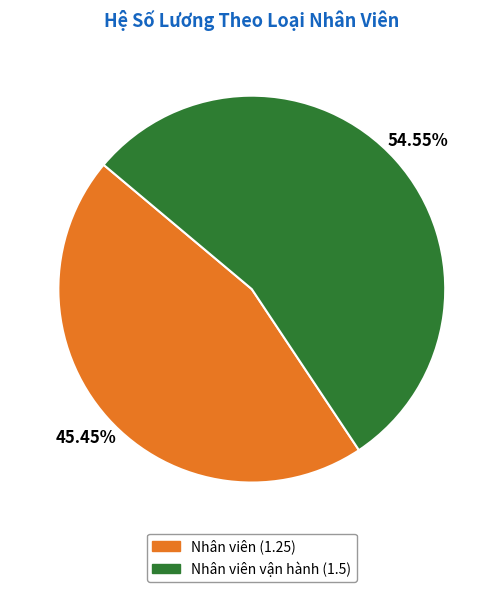

Does any single category account for the majority?

Yes